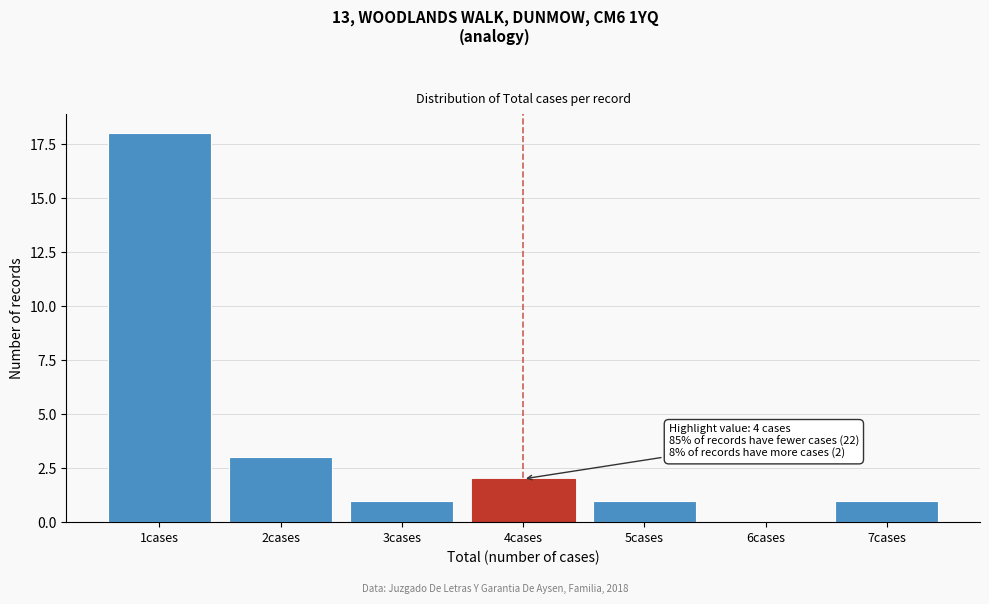

Reading left to right, list all the values displayed in this chart.

1cases=18	2cases=3	3cases=1	4cases=2	5cases=1	6cases=0	7cases=1